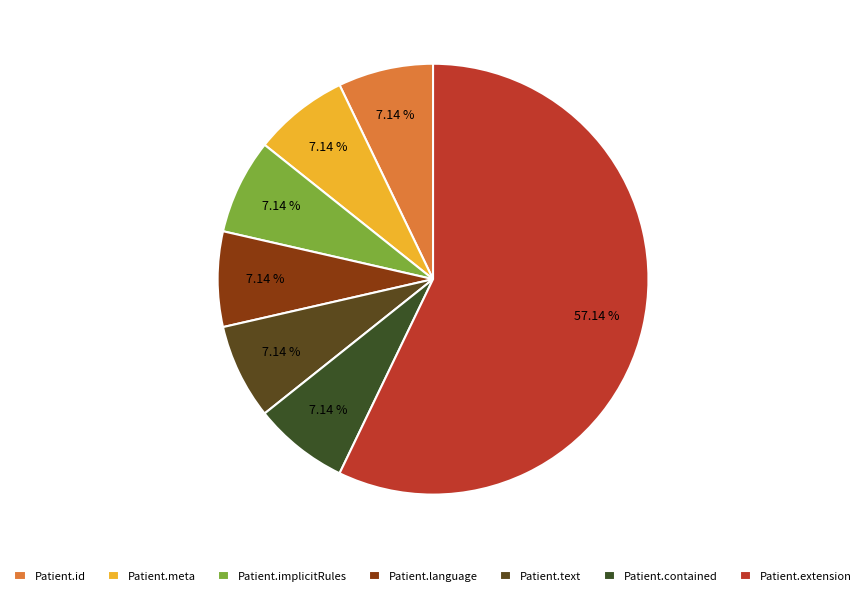

Does any single category account for the majority?

Yes